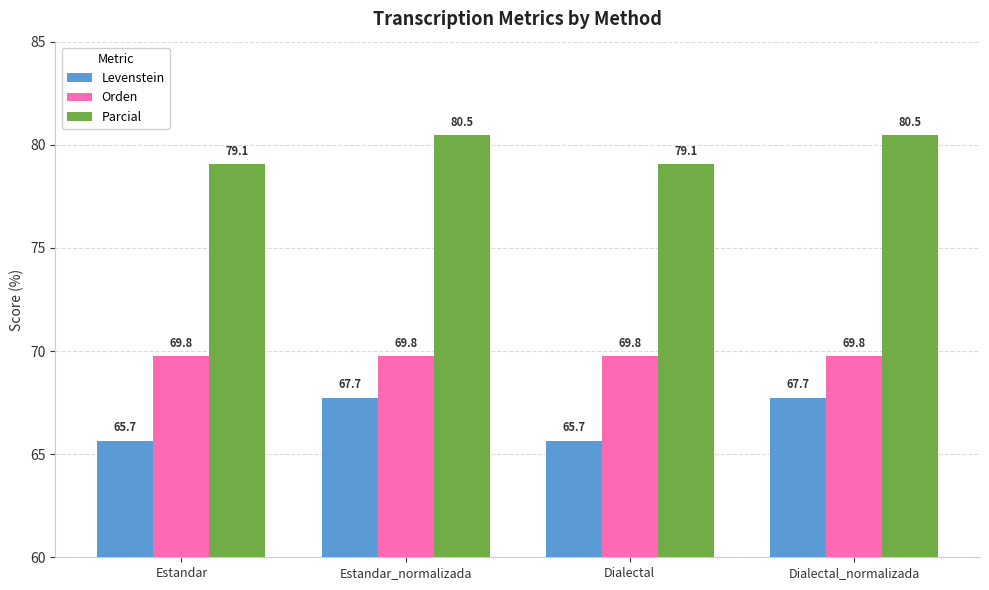

At which label does Parcial first exceed 80?

Estandar_normalizada